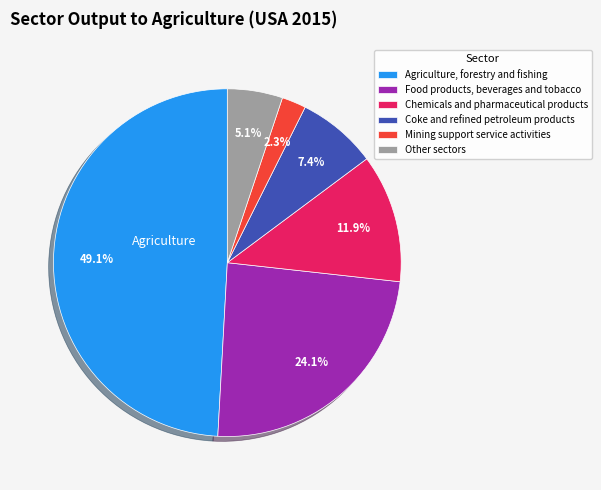

Combined, do Chemicals and pharmaceutical products and Agriculture, forestry and fishing account for over 50%?

Yes